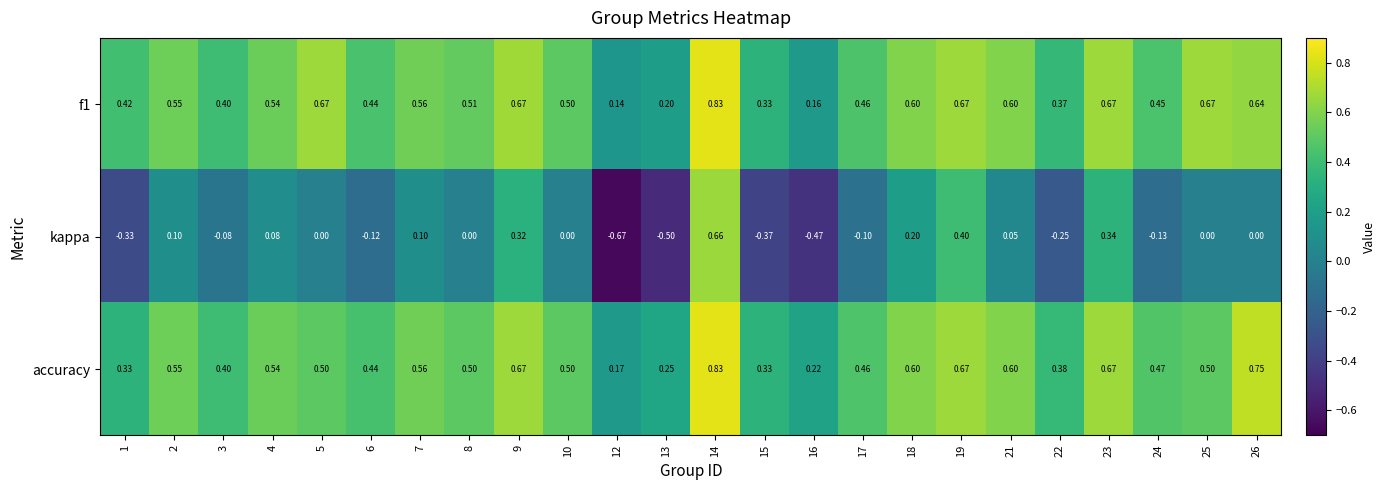

Which series has the widest spread of values?

kappa